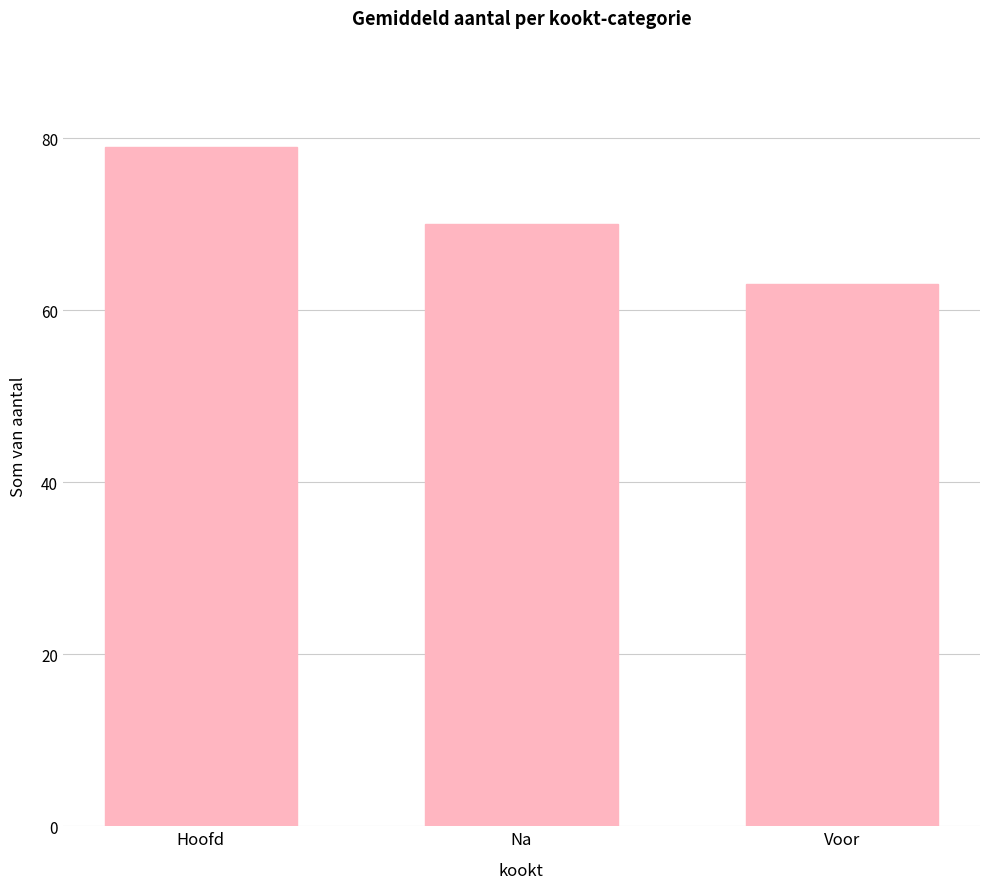

What is the label of the 3rd bar from the right?

Hoofd